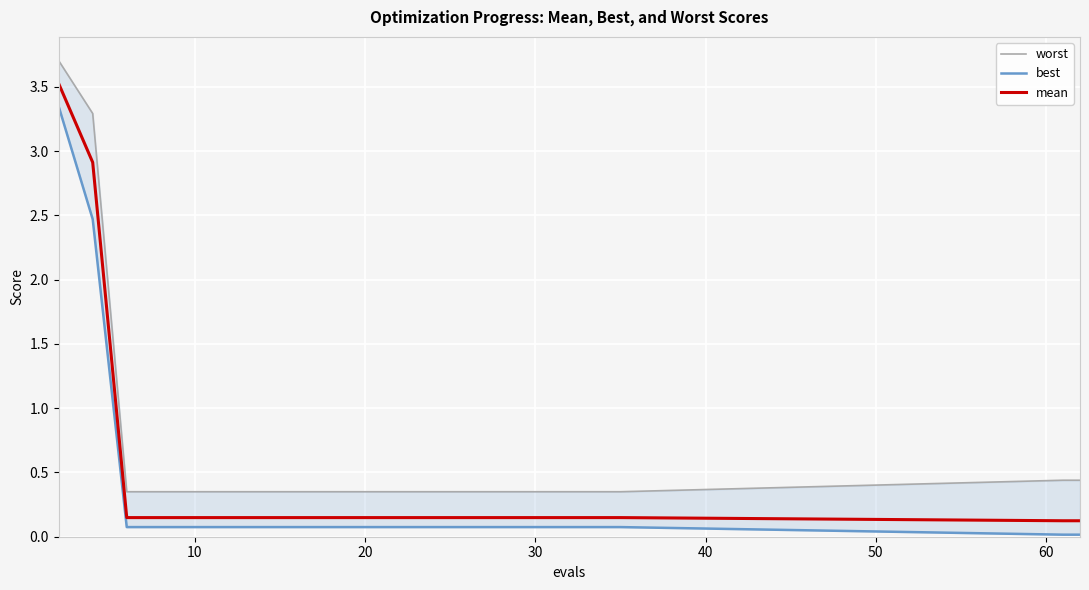

True or false: best and mean intersect in this chart.

False